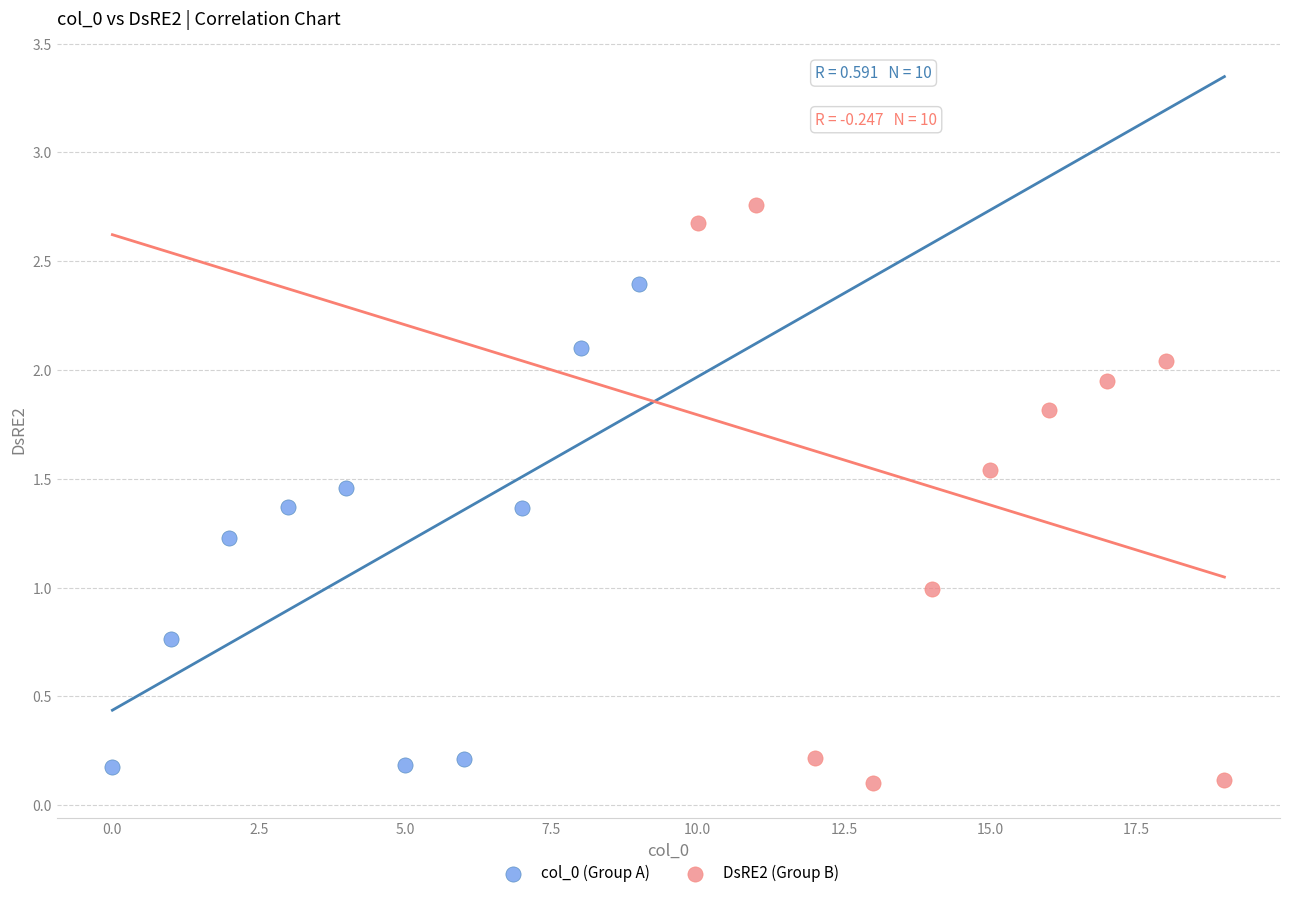

Which series contains the highest Y value?

DsRE2 (Group B)